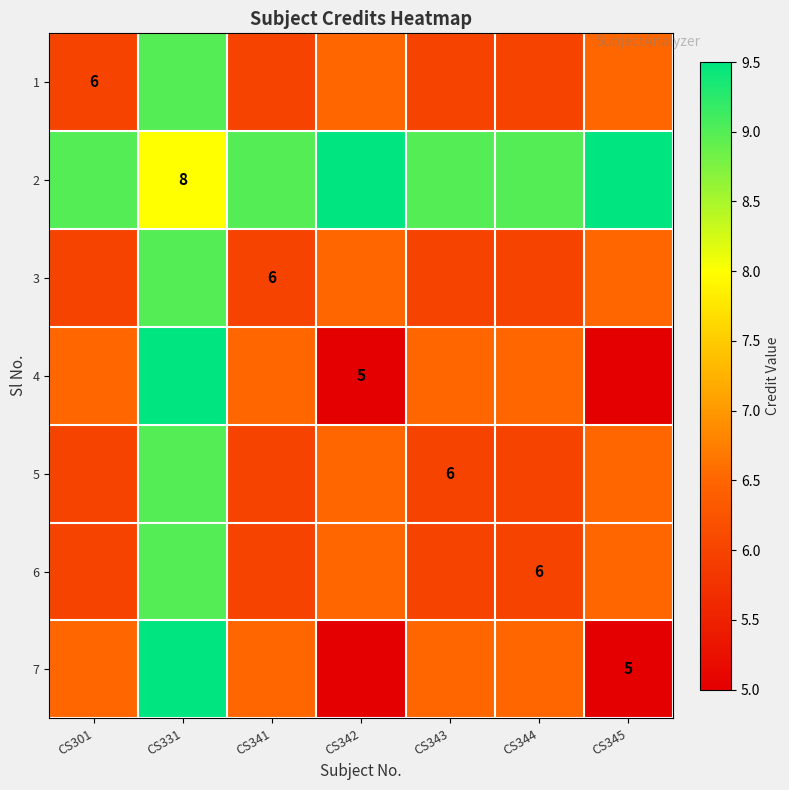

What is the spread (max minus min) of values at CS341?

3.0